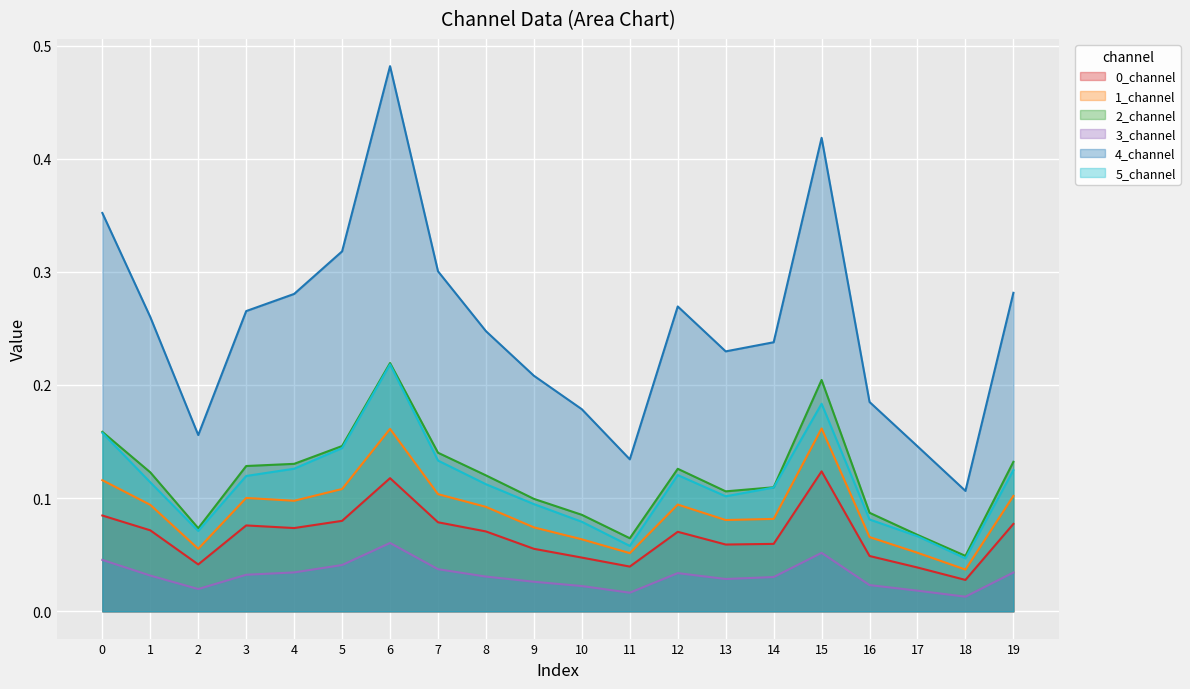

True or false: 5_channel and 3_channel cross at least once.

False